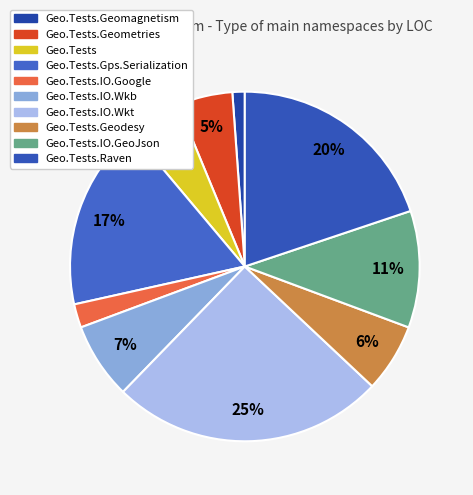

Is there a majority slice in this chart?

No